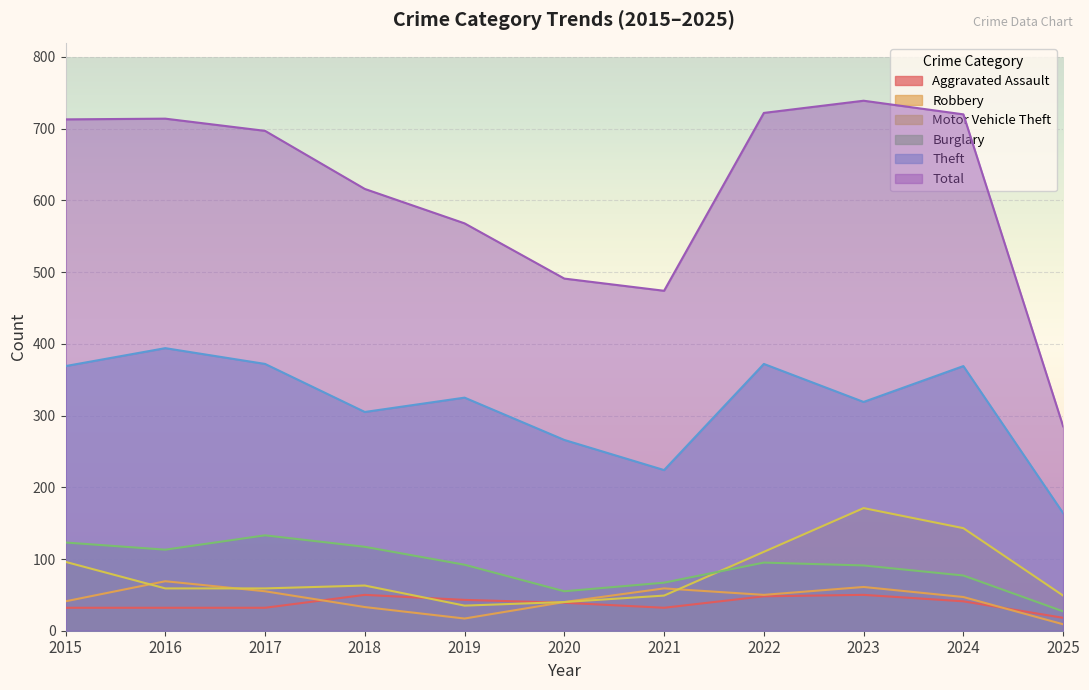

Is it true that Burglary equals 155 at 2023?

False